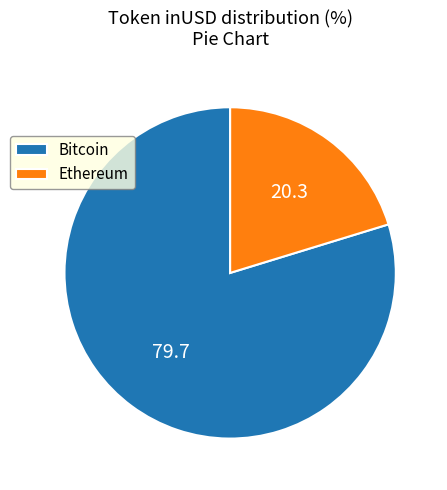

Do Ethereum and Bitcoin together represent more than half of the pie?

Yes